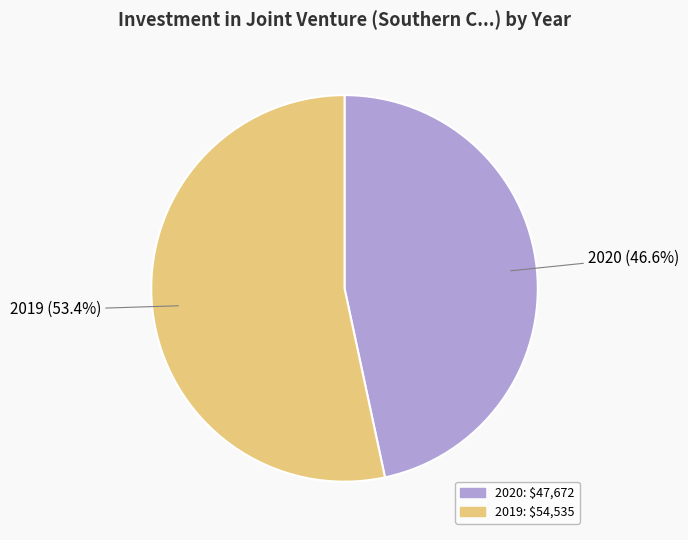

Does any single category account for the majority?

Yes